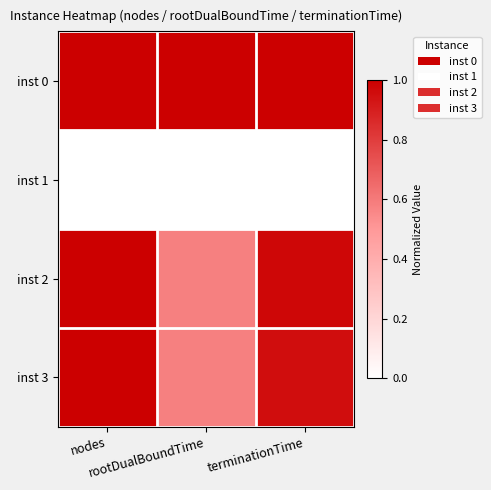

Which label corresponds to the largest value in the chart?

nodes